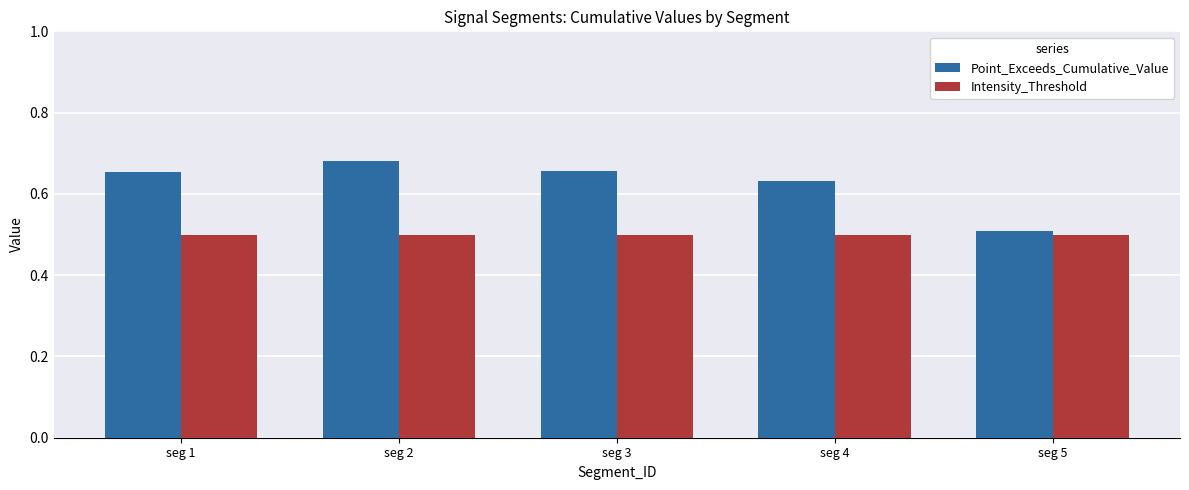

At which label does Point_Exceeds_Cumulative_Value reach its peak?

seg 2